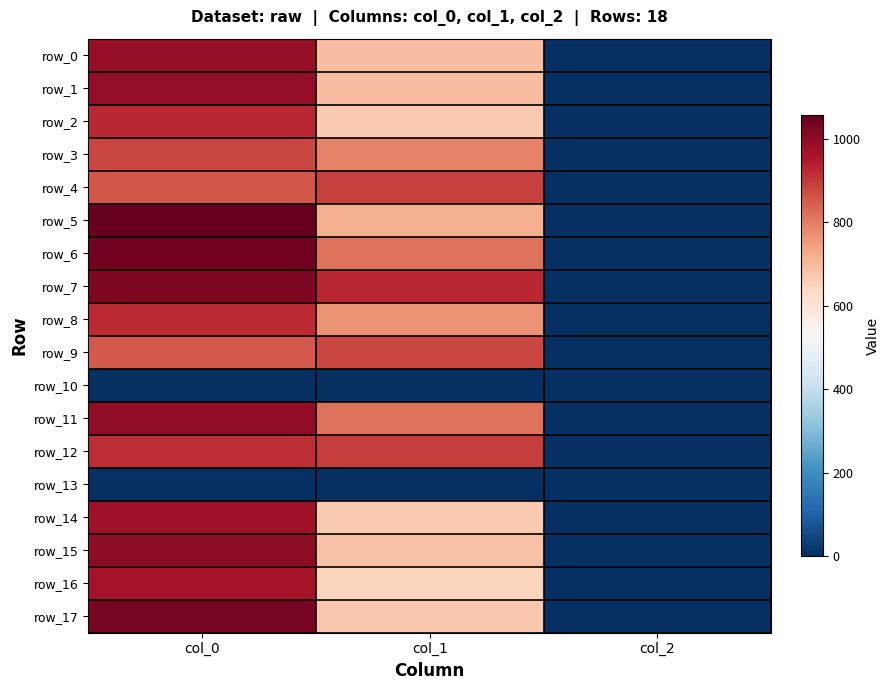

Where does the row_0 series first go above 691?

col_0